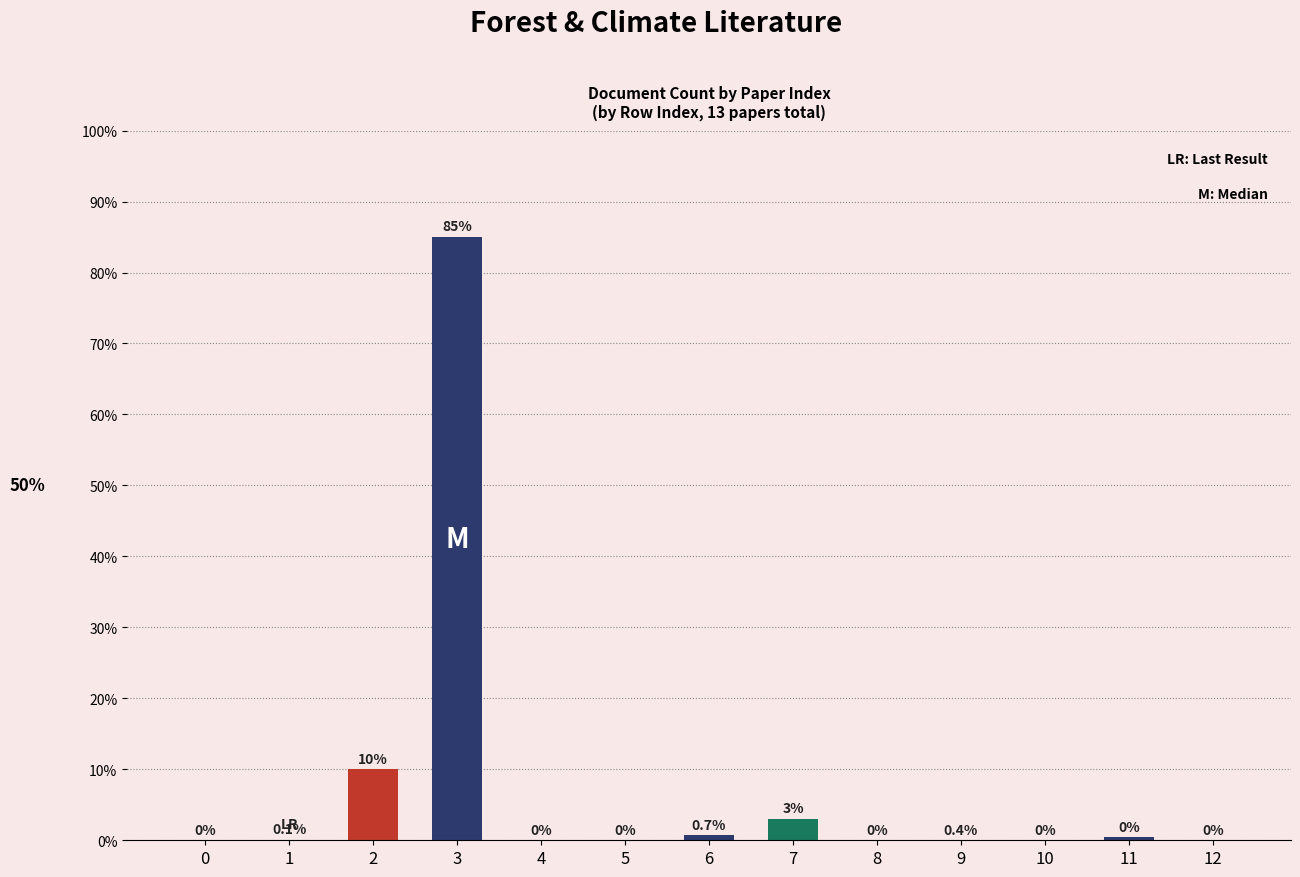

Rank the categories by value from lowest to highest.

0, 4, 5, 8, 9, 10, 12, 1, 11, 6, 7, 2, 3